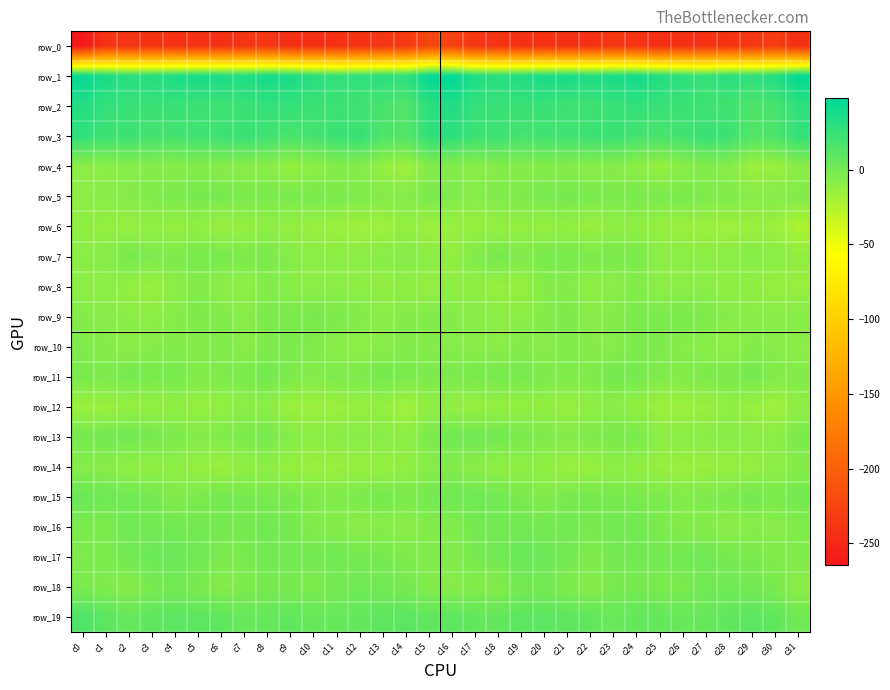

Which has a higher value, c8 or c22?

c8